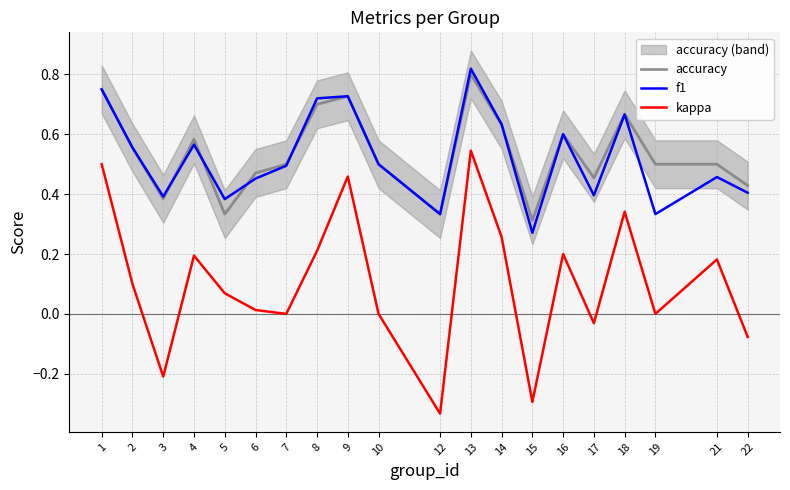

At which category is the sum across all series the highest?

13